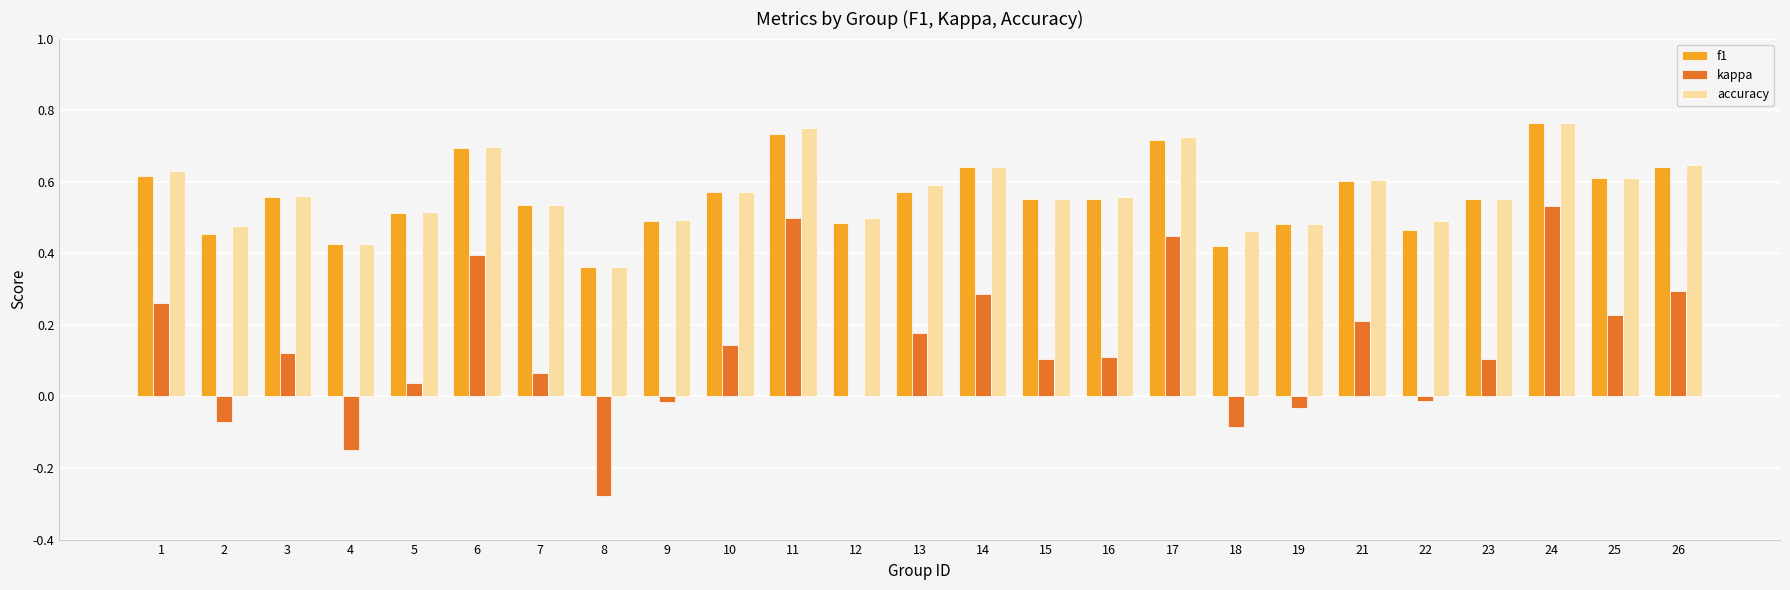

Which category has the highest value in the f1 series?

24